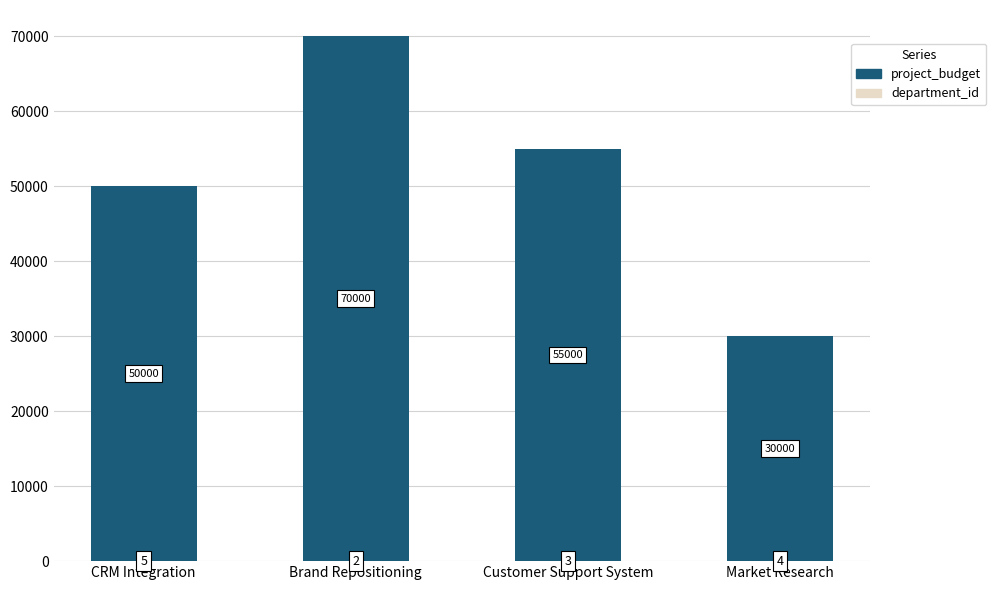

What is the total value across all series at CRM Integration?

50005